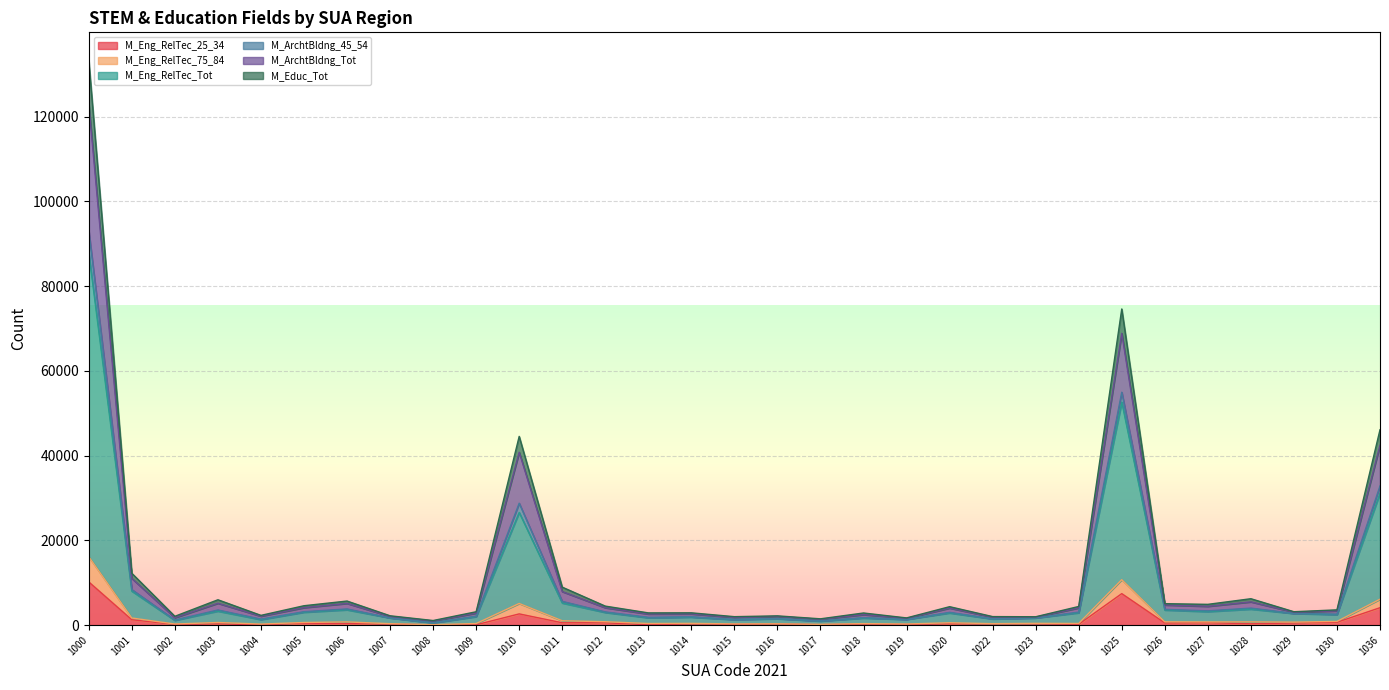

Rank the categories by M_Educ_Tot value from lowest to highest.

1008, 1017, 1004, 1002, 1019, 1015, 1016, 1022, 1007, 1018, 1009, 1013, 1024, 1014, 1023, 1020, 1003, 1005, 1029, 1006, 1027, 1028, 1026, 1012, 1030, 1011, 1001, 1010, 1036, 1025, 1000